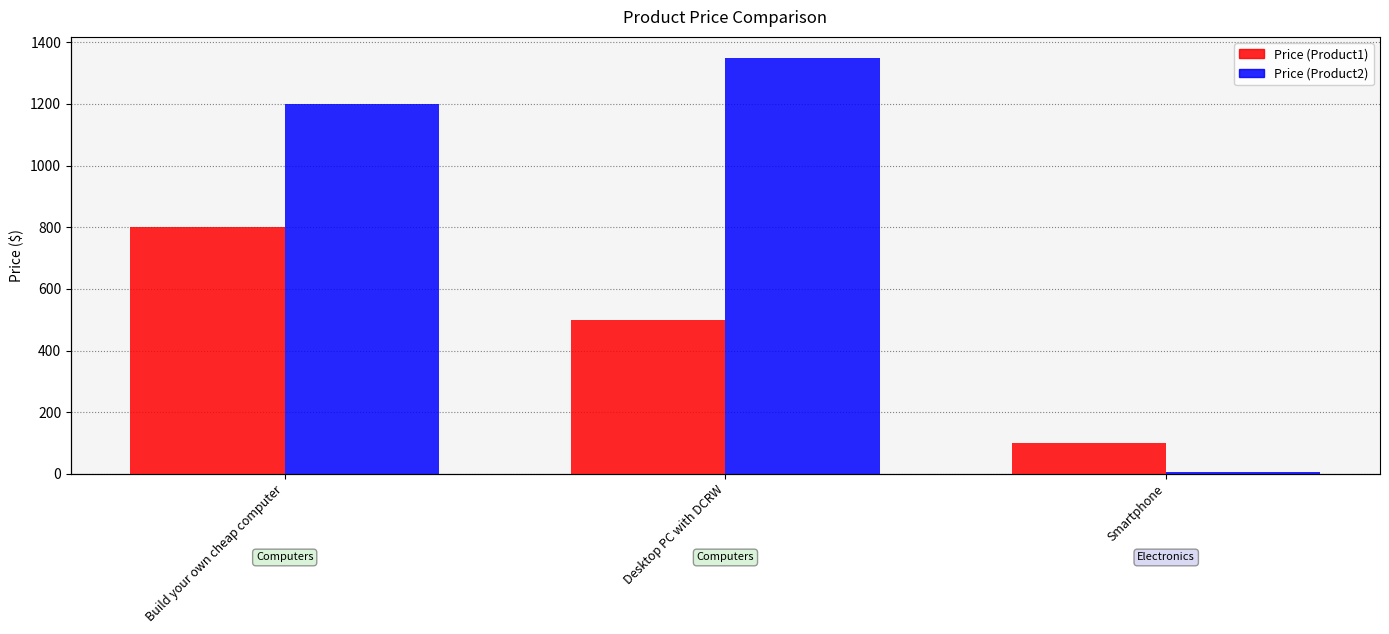

What is the lowest value of the Price (Product1) series?

100